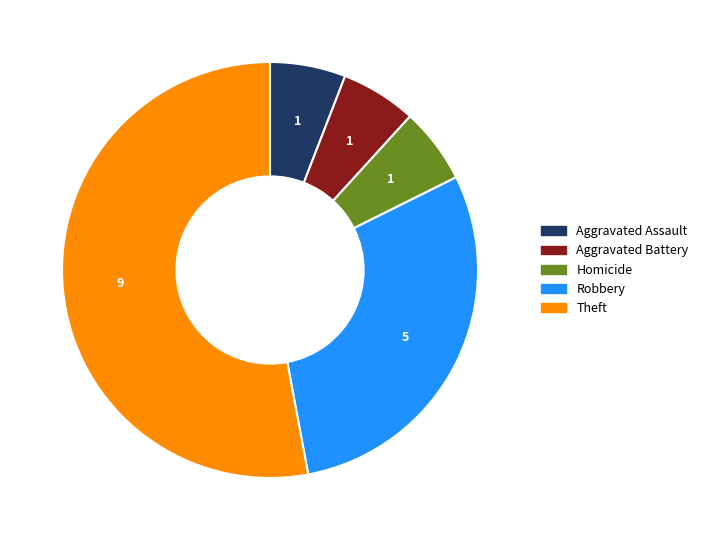

True or false: Aggravated Assault accounts for 6% of the total.

True